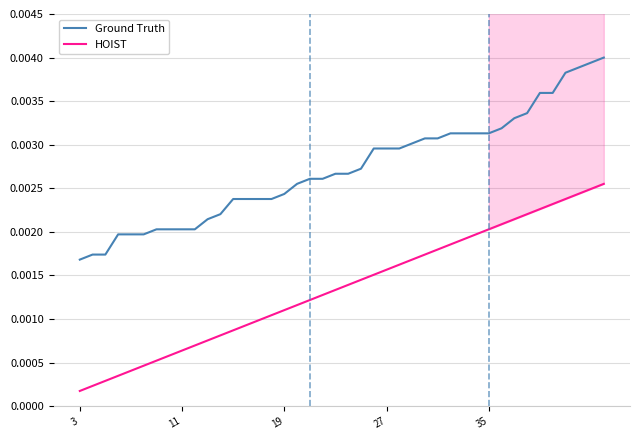

Does the chart display data point markers on the line(s)?

No